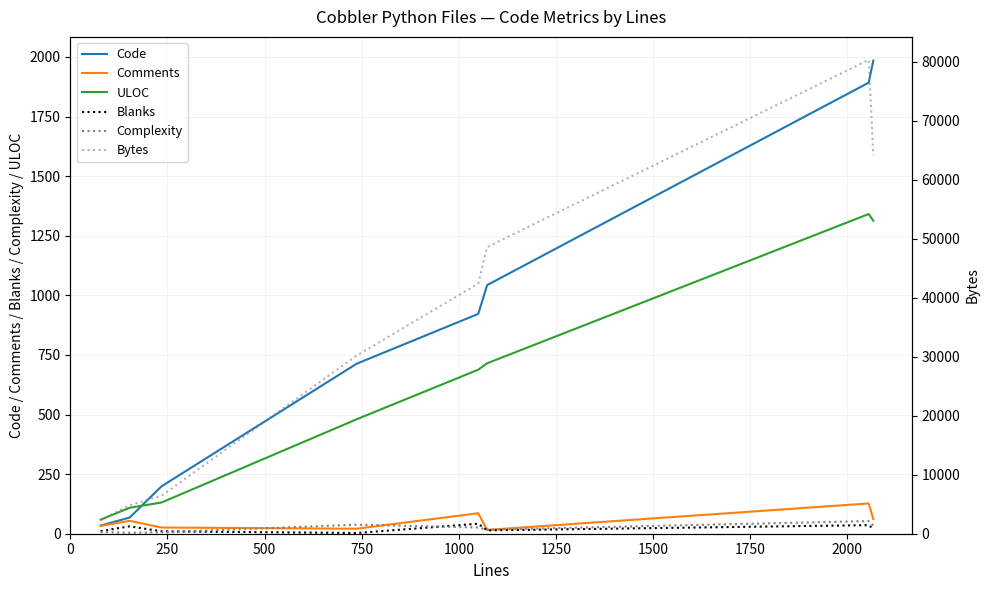

What is the value of the Blanks point at the 1st from the left?

11